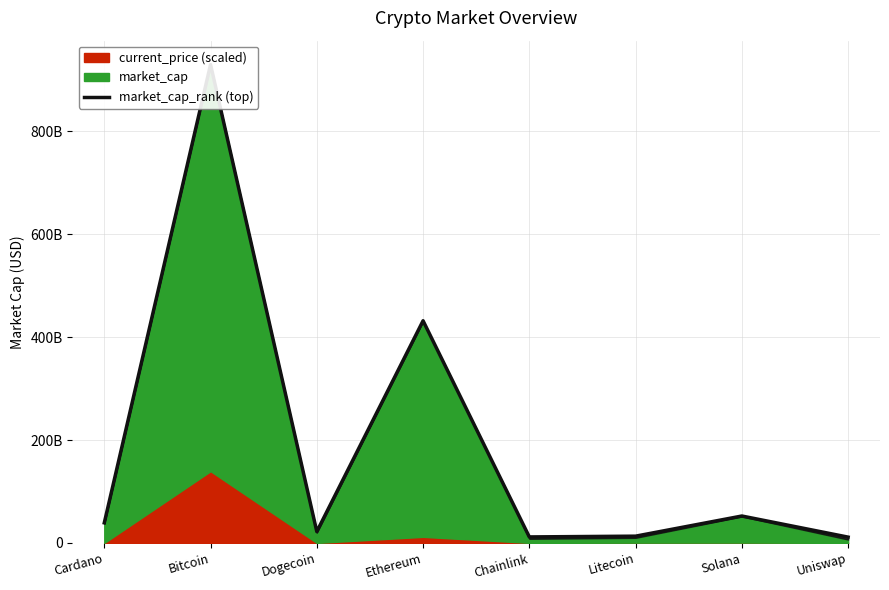

What is the approximate value at Litecoin?

13116408627.1